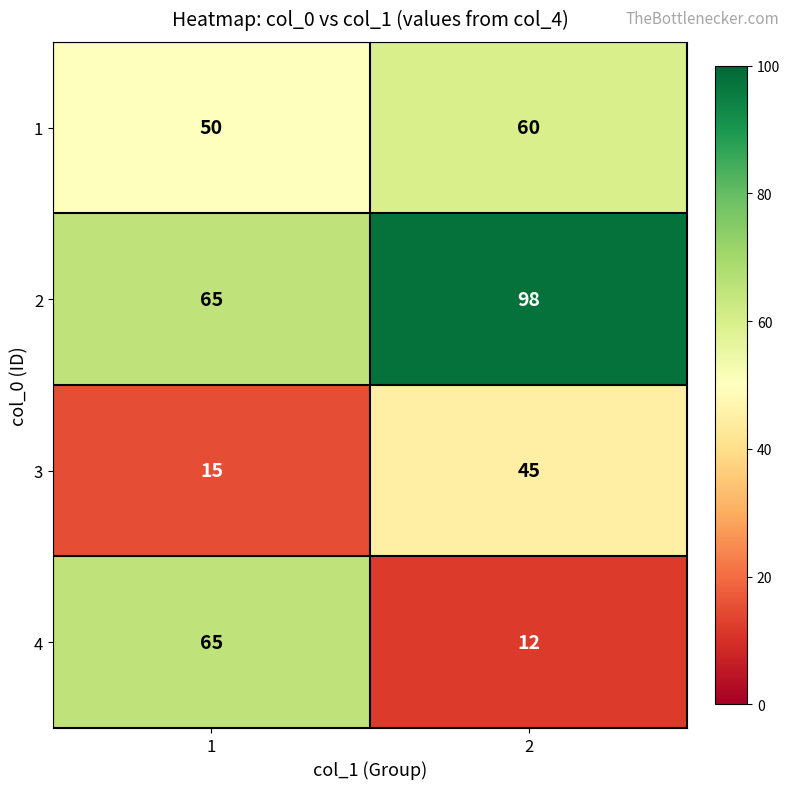

What is the minimum value shown in the chart?

12